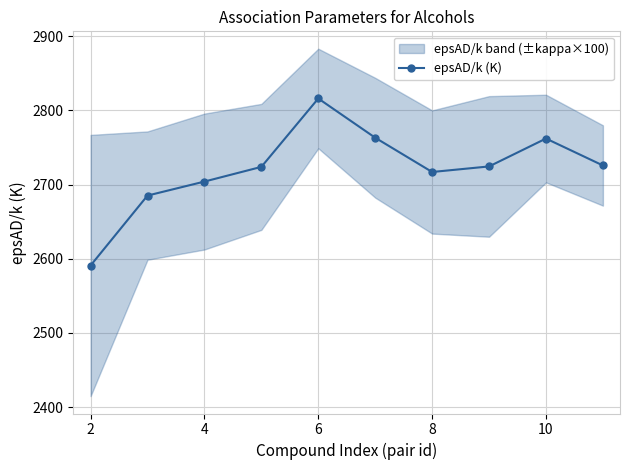

Where is the first local maximum for epsAD/k (K)?

6